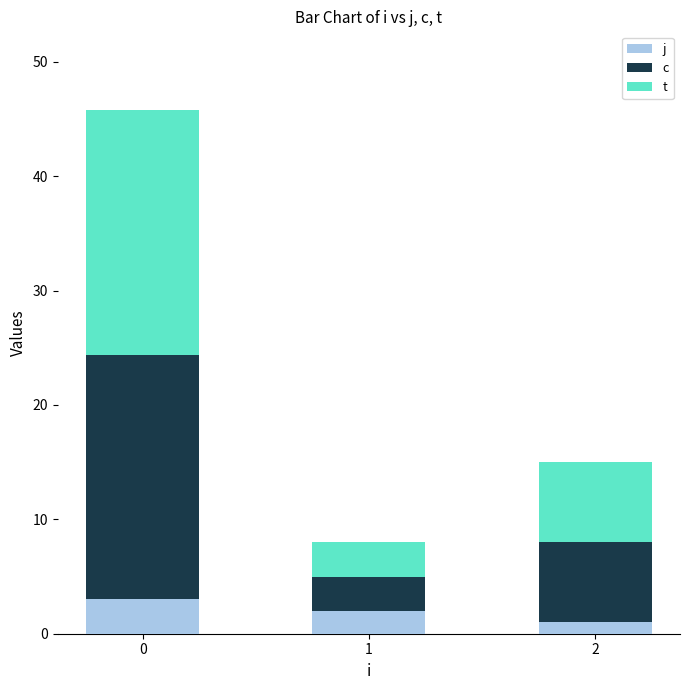

List the labels in order of t value, largest first.

0, 2, 1